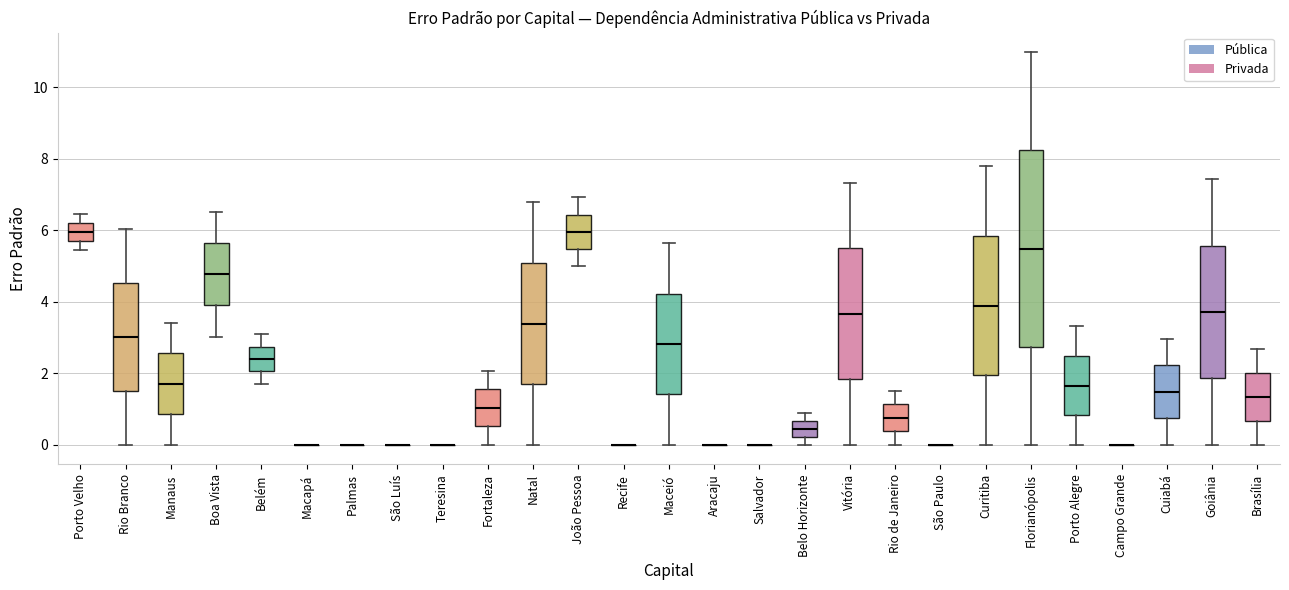

Reading left to right, transcribe this box plot: for each box, give where its median line is, the range the box spans, and where its two whiskers end, as read against the y-axis. The values are not printed on the chart, so give them approximately, as read against the axis.

Porto Velho: median 6.0, box 5.8 to 6.2, whiskers 5.4 to 6.4
Rio Branco: median 3.0, box 1.6 to 4.6, whiskers 0.0 to 6.0
Manaus: median 1.8, box 0.8 to 2.6, whiskers 0.0 to 3.4
Boa Vista: median 4.8, box 4.0 to 5.6, whiskers 3.0 to 6.6
Belém: median 2.4, box 2.0 to 2.8, whiskers 1.8 to 3.0
Macapá: box collapsed to a line at 0.0, whiskers 0.0 to 0.0
Palmas: box collapsed to a line at 0.0, whiskers 0.0 to 0.0
São Luís: box collapsed to a line at 0.0, whiskers 0.0 to 0.0
Teresina: box collapsed to a line at 0.0, whiskers 0.0 to 0.0
Fortaleza: median 1.0, box 0.6 to 1.6, whiskers 0.0 to 2.0
Natal: median 3.4, box 1.6 to 5.0, whiskers 0.0 to 6.8
João Pessoa: median 6.0, box 5.4 to 6.4, whiskers 5.0 to 7.0
Recife: box collapsed to a line at 0.0, whiskers 0.0 to 0.0
Maceió: median 2.8, box 1.4 to 4.2, whiskers 0.0 to 5.6
Aracaju: box collapsed to a line at 0.0, whiskers 0.0 to 0.0
Salvador: box collapsed to a line at 0.0, whiskers 0.0 to 0.0
Belo Horizonte: median 0.4, box 0.2 to 0.6, whiskers 0.0 to 0.8
Vitória: median 3.6, box 1.8 to 5.6, whiskers 0.0 to 7.4
Rio de Janeiro: median 0.8, box 0.4 to 1.2, whiskers 0.0 to 1.6
São Paulo: box collapsed to a line at 0.0, whiskers 0.0 to 0.0
Curitiba: median 3.8, box 2.0 to 5.8, whiskers 0.0 to 7.8
Florianópolis: median 5.4, box 2.8 to 8.2, whiskers 0.0 to 11.0
Porto Alegre: median 1.6, box 0.8 to 2.4, whiskers 0.0 to 3.4
Campo Grande: box collapsed to a line at 0.0, whiskers 0.0 to 0.0
Cuiabá: median 1.4, box 0.8 to 2.2, whiskers 0.0 to 3.0
Goiânia: median 3.8, box 1.8 to 5.6, whiskers 0.0 to 7.4
Brasília: median 1.4, box 0.6 to 2.0, whiskers 0.0 to 2.6